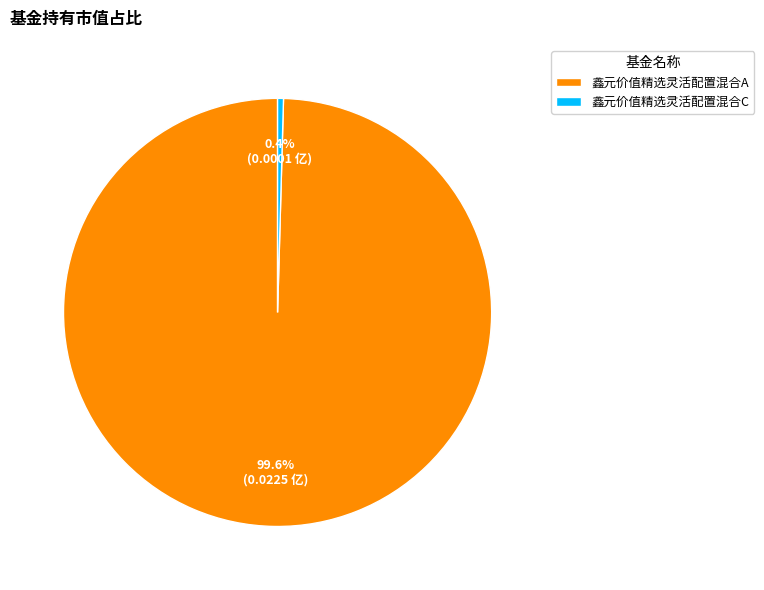

Which has a higher value, 鑫元价值精选灵活配置混合A or 鑫元价值精选灵活配置混合C?

鑫元价值精选灵活配置混合A